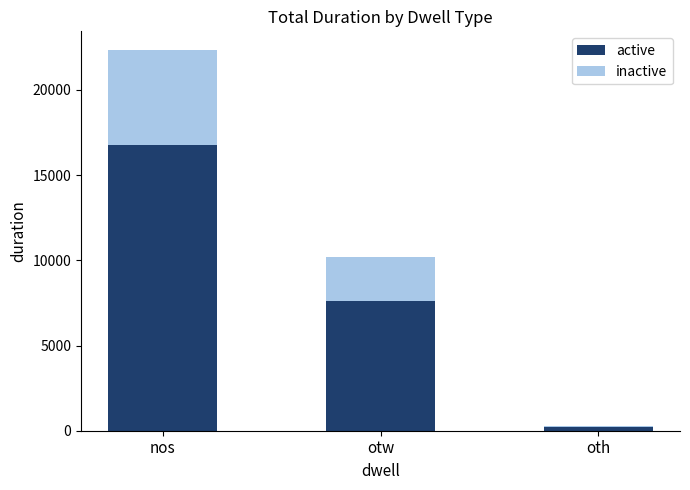

How many data points in active are above 7633?

2